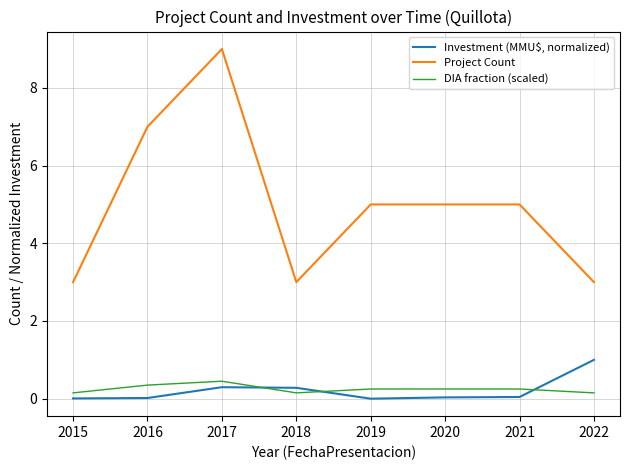

Which series has the largest range (max minus min)?

Project Count